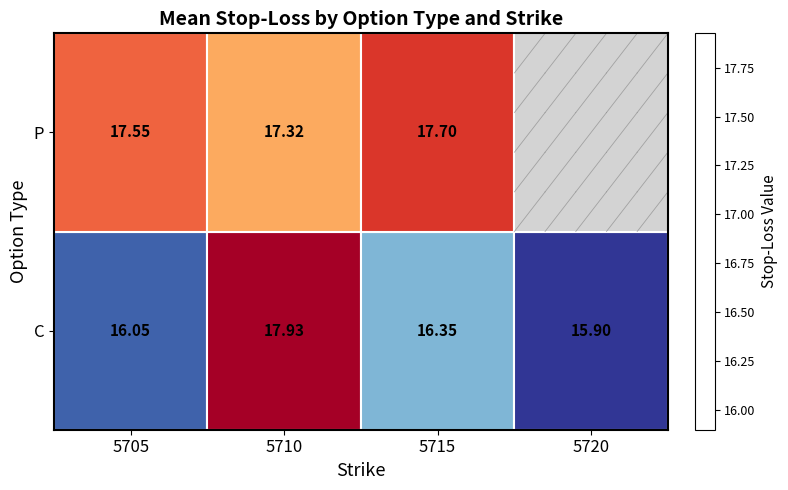

How many categories are shown in the chart?

4